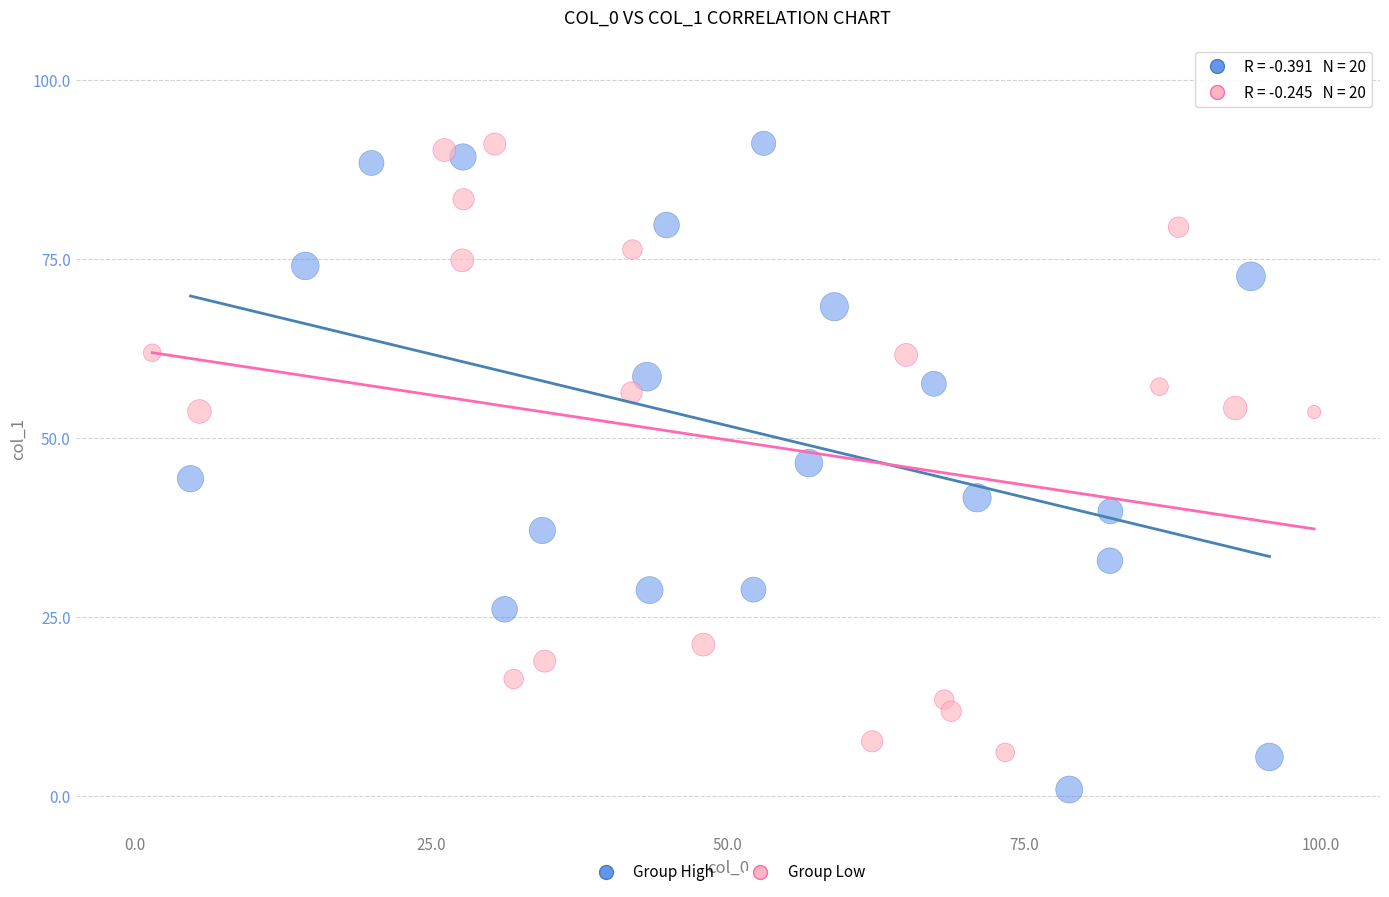

Which series reaches the minimum Y coordinate?

Group High